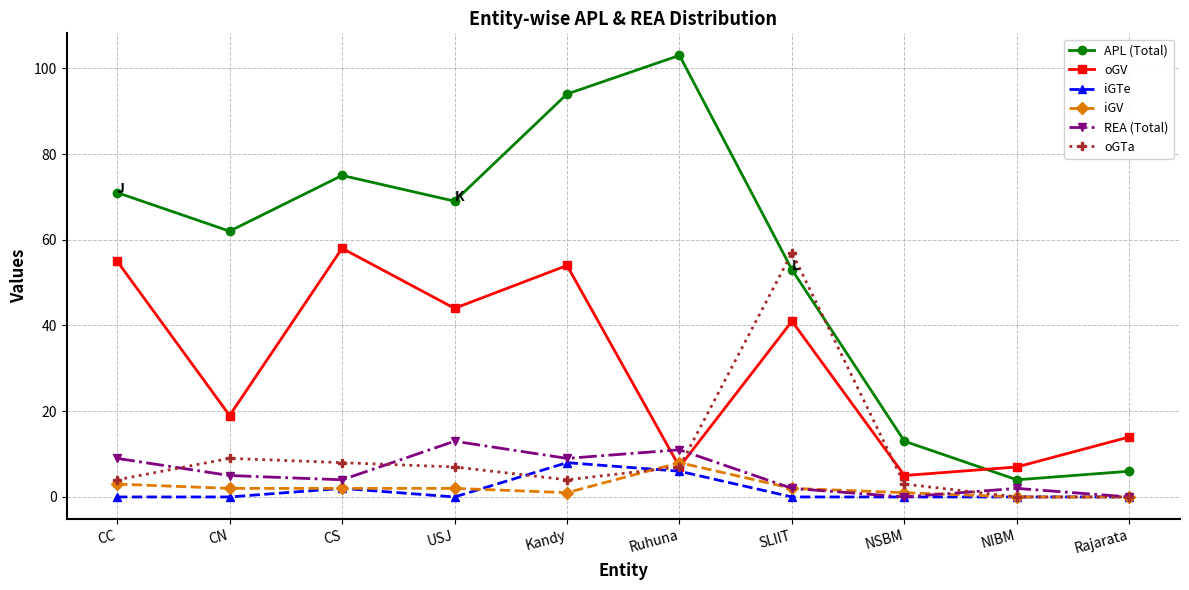

At which category does oGTa reach its first local peak?

CN